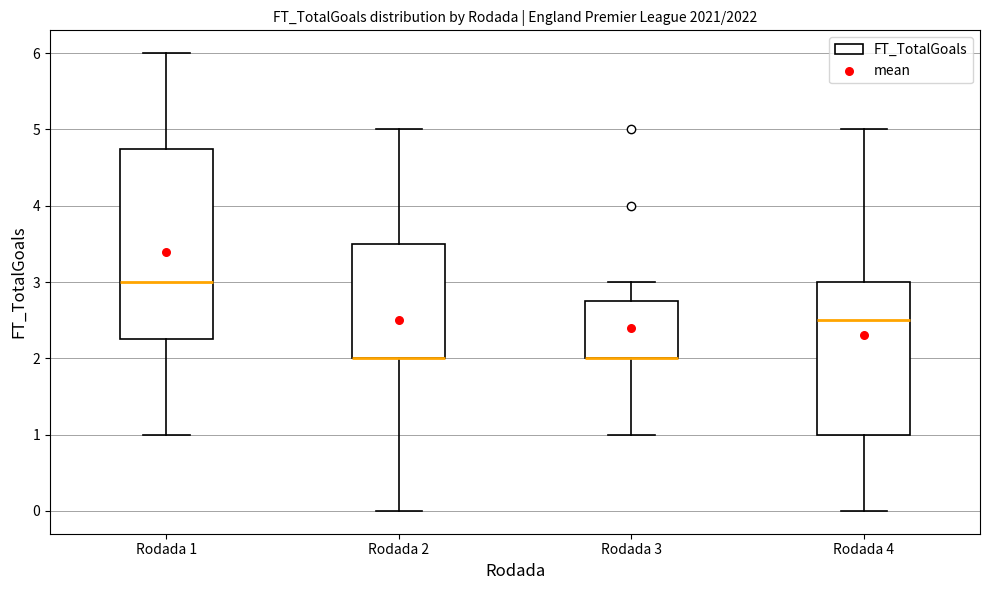

Reading left to right, transcribe this box plot: for each box, give where its median line is, the range the box spans, and where its two whiskers end, as read against the y-axis. The values are not printed on the chart, so give them approximately, as read against the axis.

Rodada 1: median 3.0, box 2.3 to 4.8, whiskers 1.0 to 6.0
Rodada 2: median 2.0 (drawn on the box's lower edge), box 2.0 to 3.5, whiskers 0.0 to 5.0
Rodada 3: median 2.0 (drawn on the box's lower edge), box 2.0 to 2.8, whiskers 1.0 to 3.0
Rodada 4: median 2.5, box 1.0 to 3.0, whiskers 0.0 to 5.0